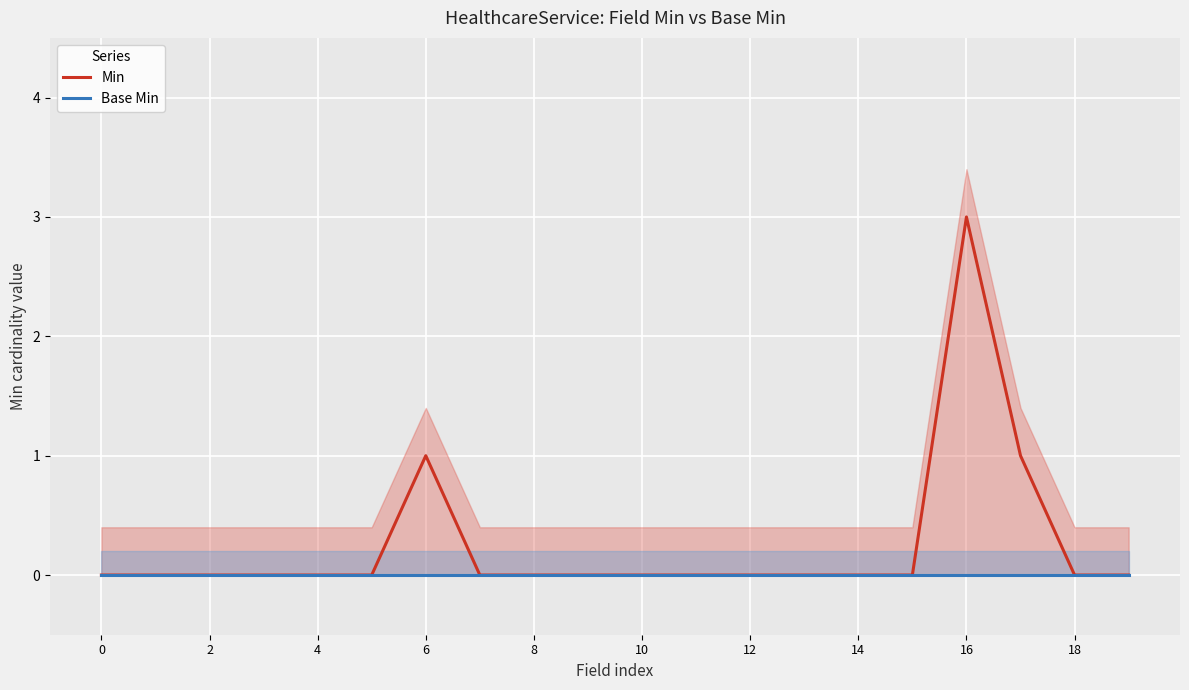

True or false: Base Min has a value of 0 at 0.

True